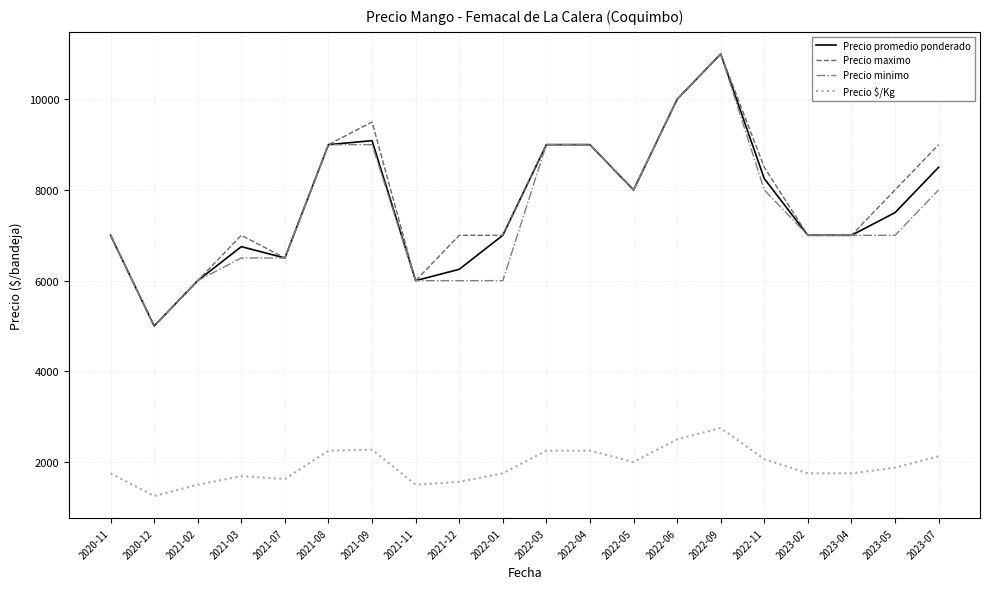

True or false: Precio minimo has a value of 2706 at 2021-08.

False